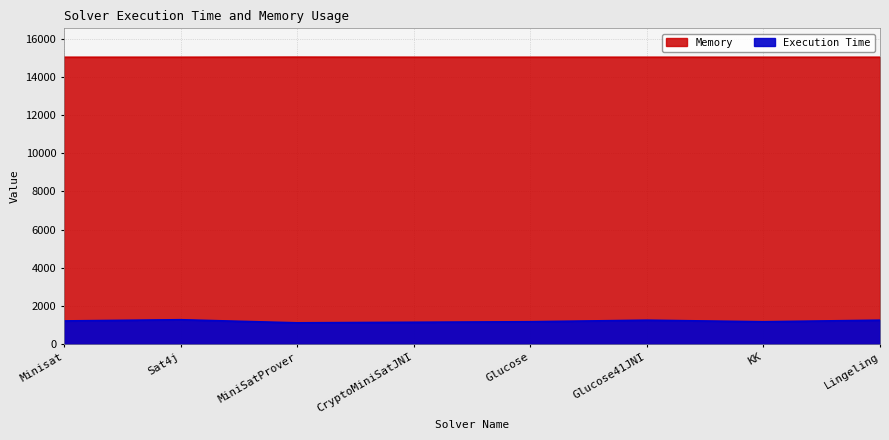

What position from the right is Sat4j?

7